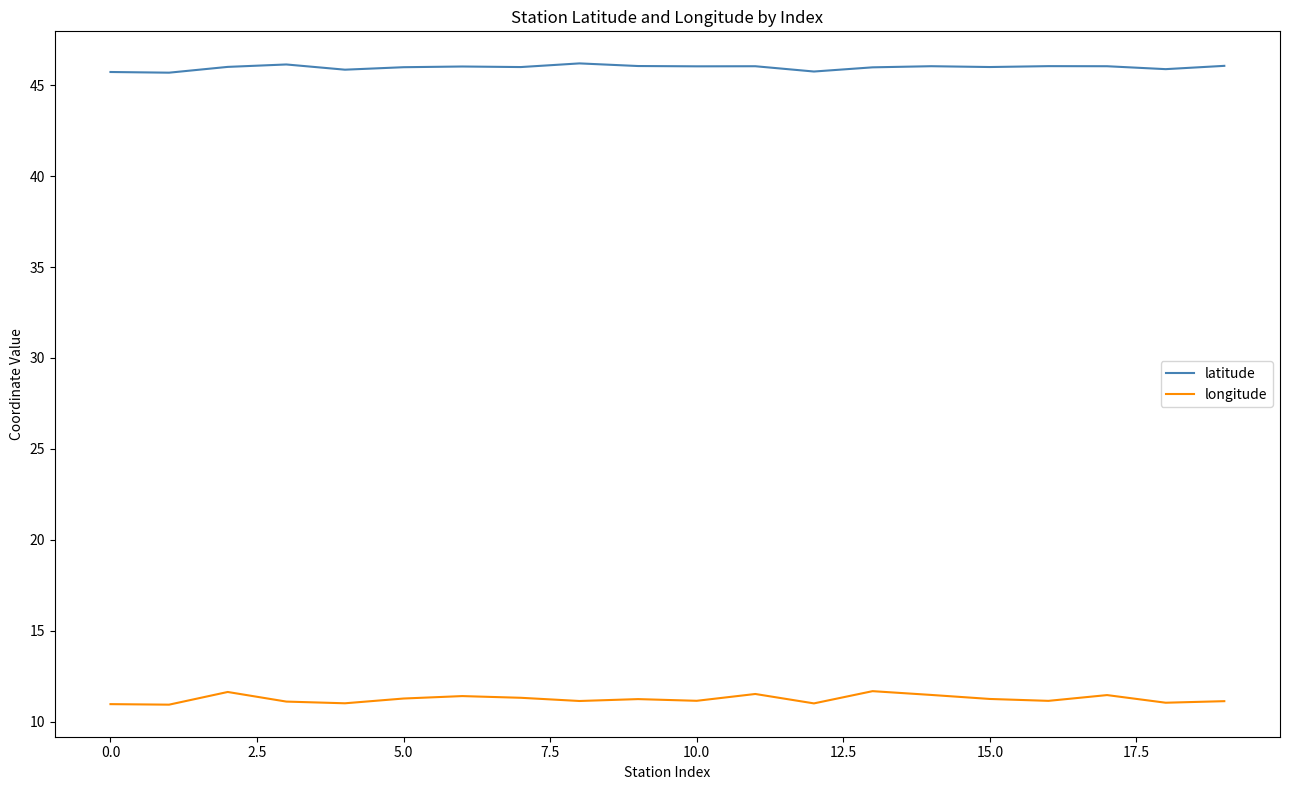

What is the difference between the maximum and minimum values in the longitude series?

0.7